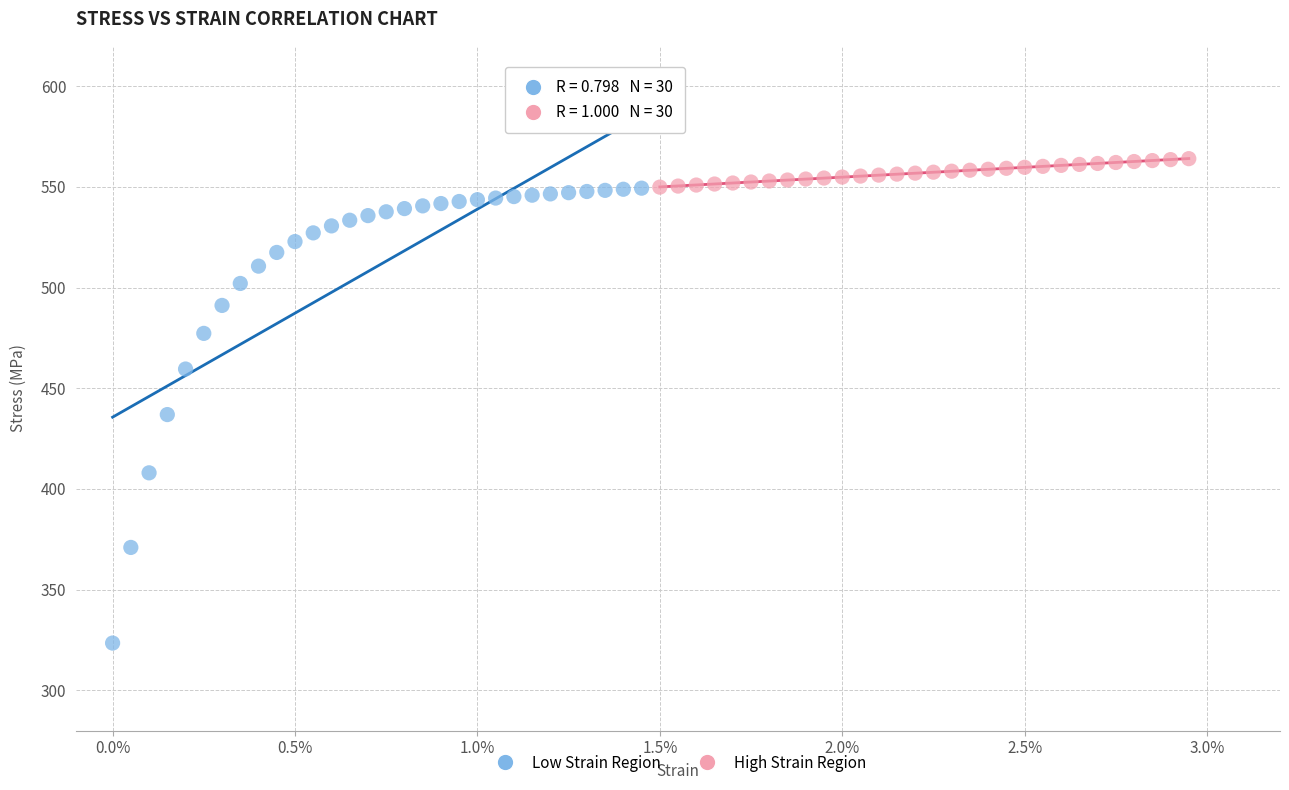

Which series contains the highest Y value?

High Strain Region